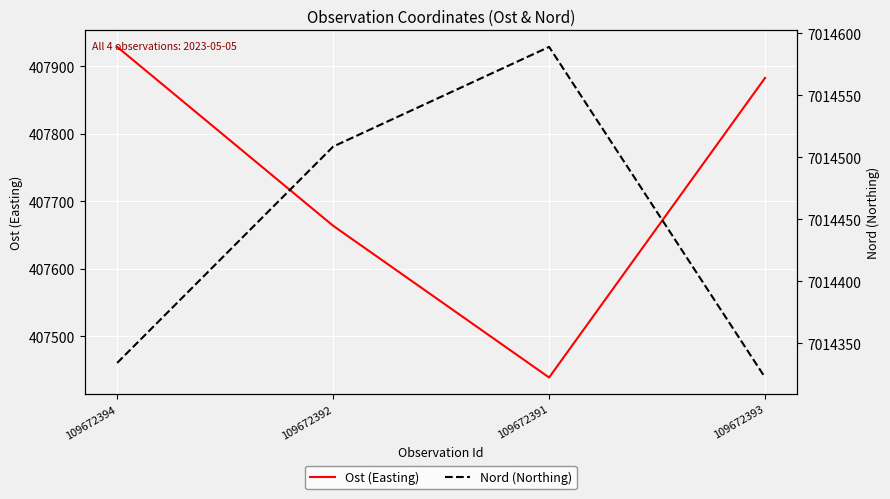

Which series has the largest total across all categories?

Nord (Northing)